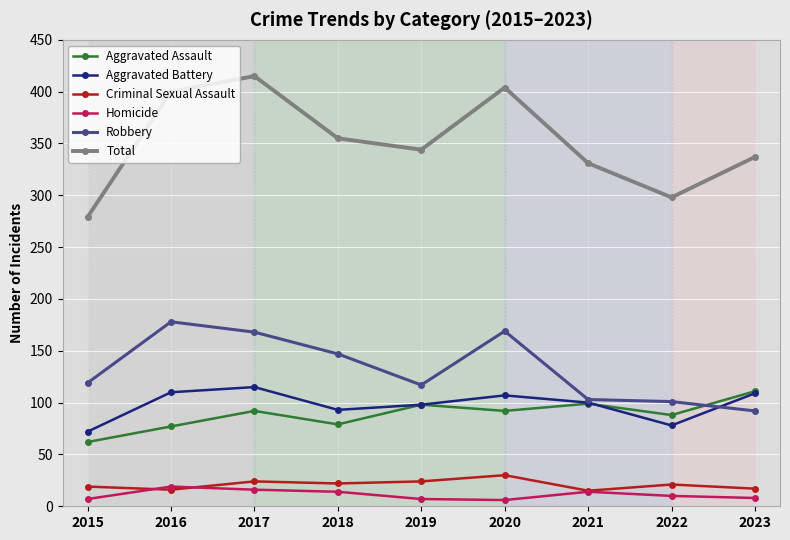

What is the value of the Criminal Sexual Assault point at the 3rd from the left?

24